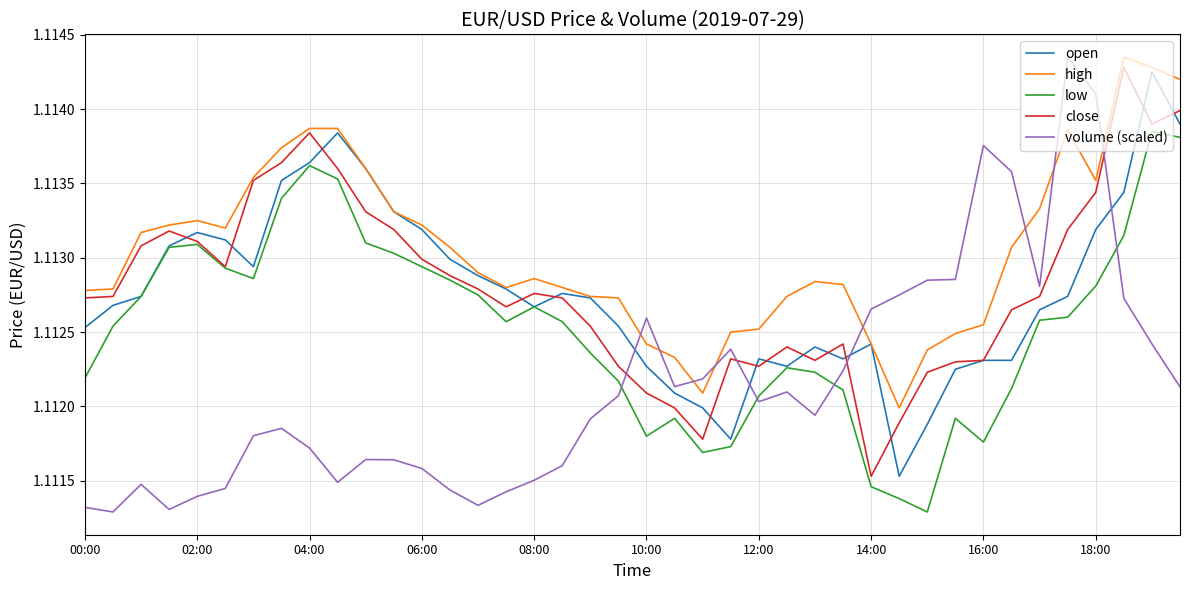

True or false: low has more than 0 interior local peaks.

True